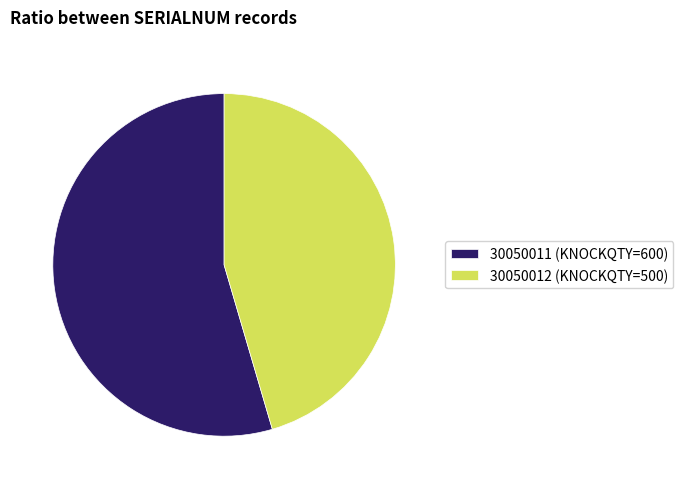

The 30050011 slice represents 55% of the pie. True or false?

True